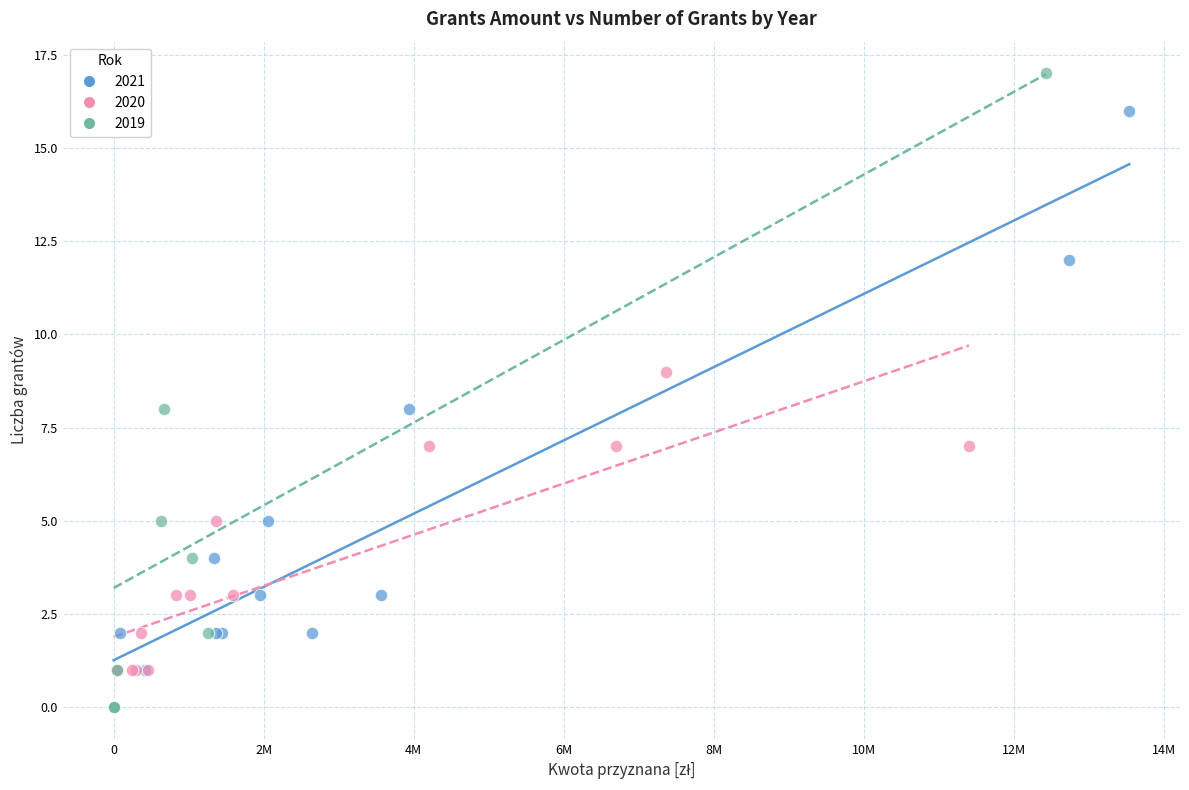

What are all the series names shown in the legend?

2021, 2020, 2019